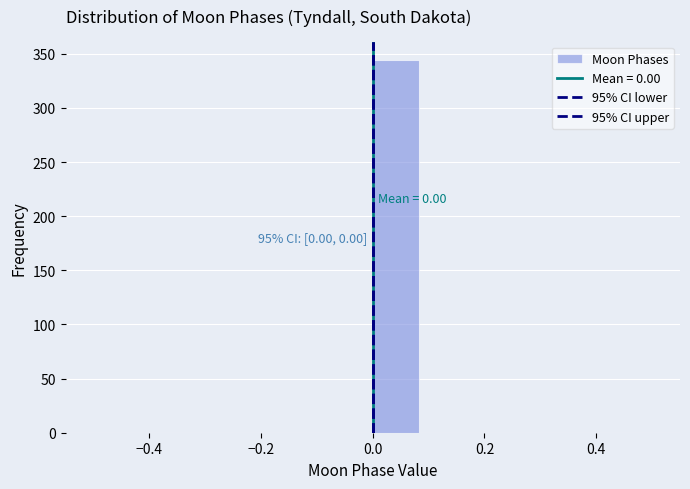

Over which range of the x-axis is the bar tallest?

0.00 to 0.08